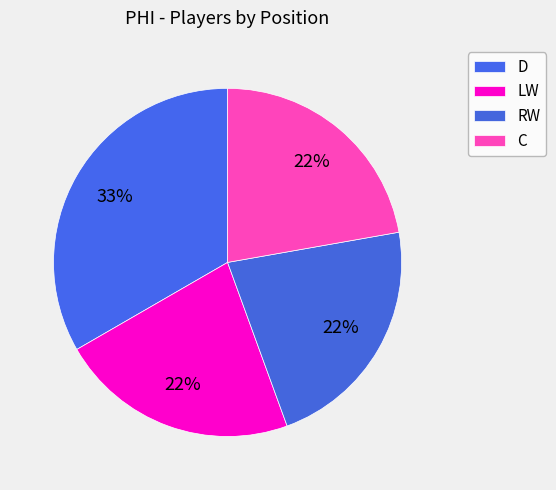

Does RW account for over 50% of the chart?

No